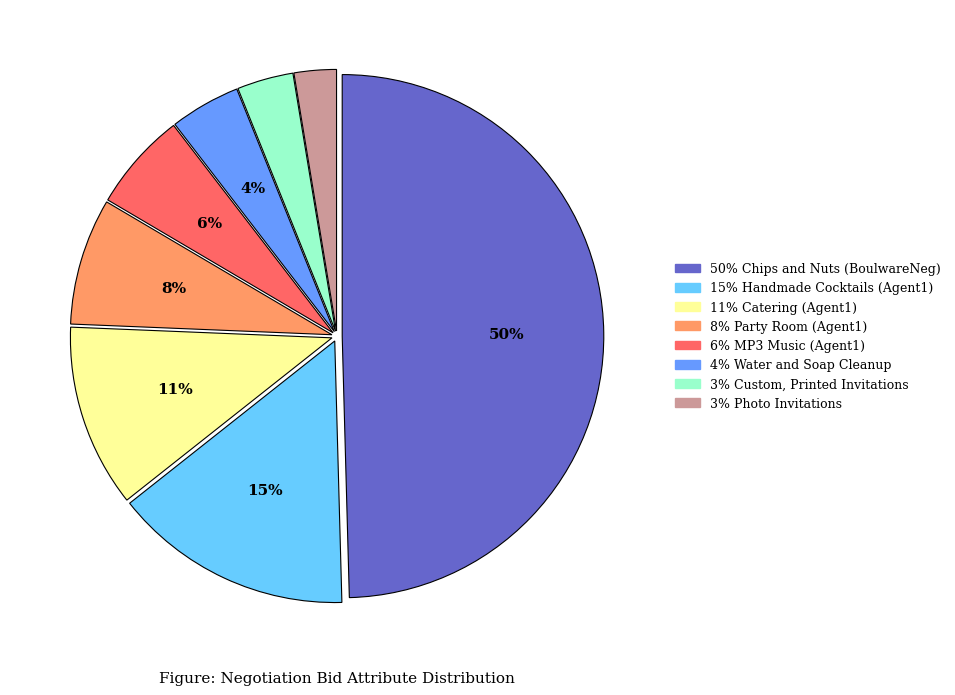

Count the number of slices in the pie.

8